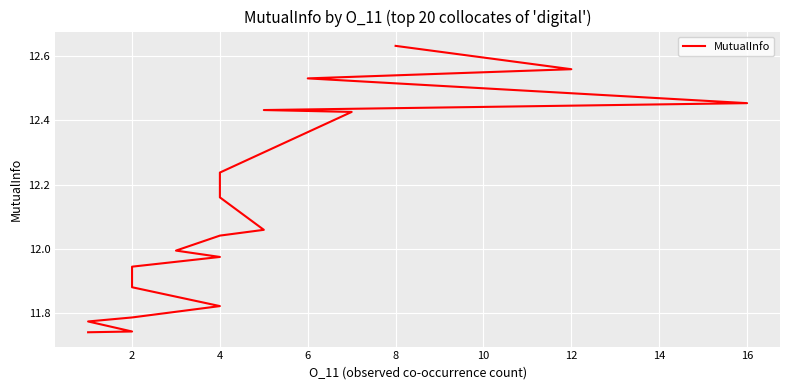

Between 2 and 4, which is larger?

4